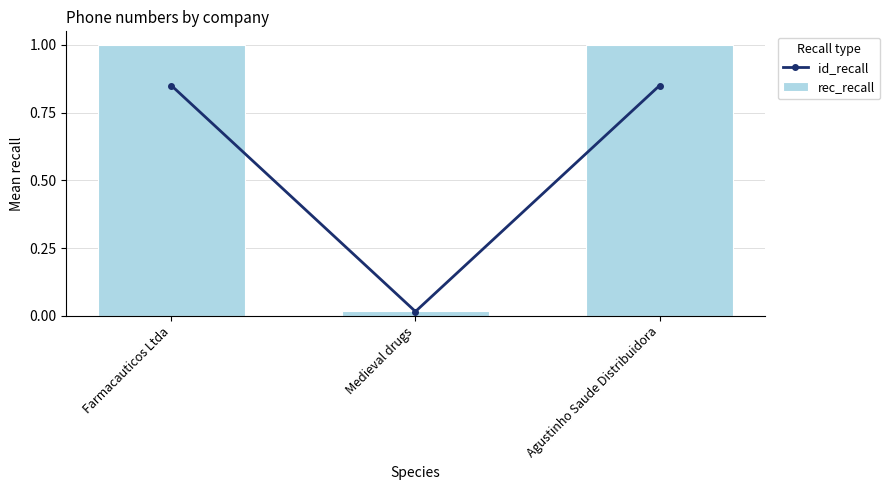

Which has a higher value, Medieval drugs or Agustinho Saude Distribuidora?

Agustinho Saude Distribuidora